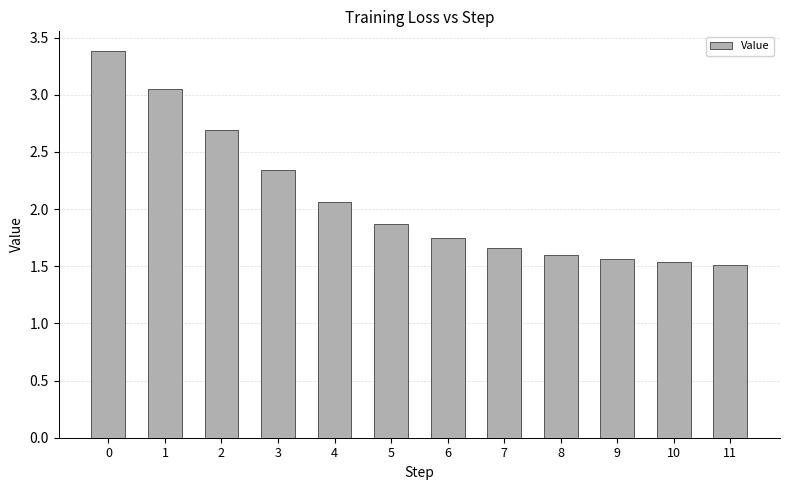

What is the greatest value displayed?

3.4